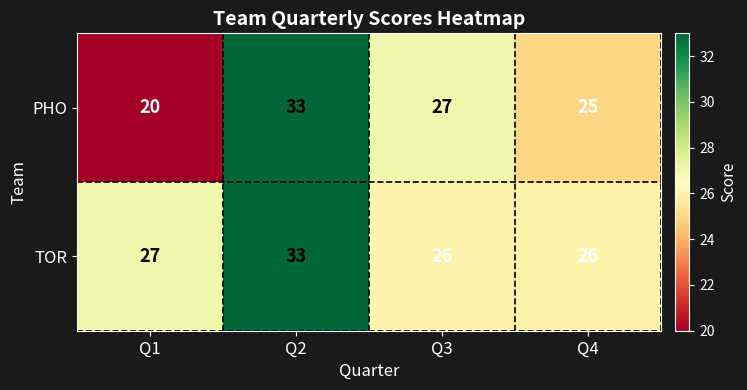

What is the maximum value for TOR?

33